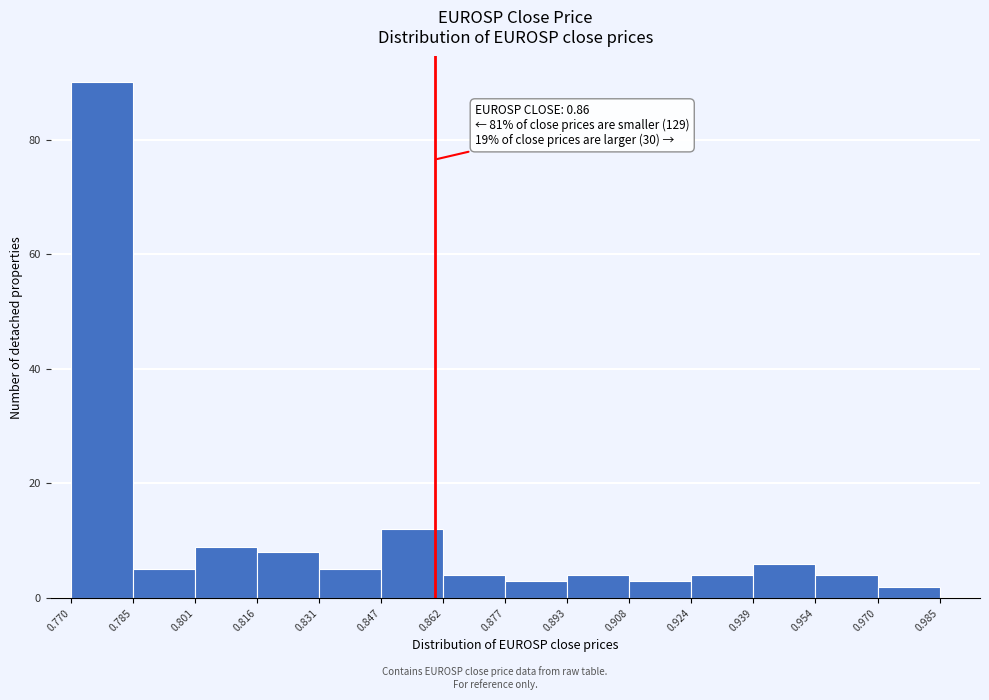

Which range on the x-axis has the tallest bar?

0.770 to 0.785